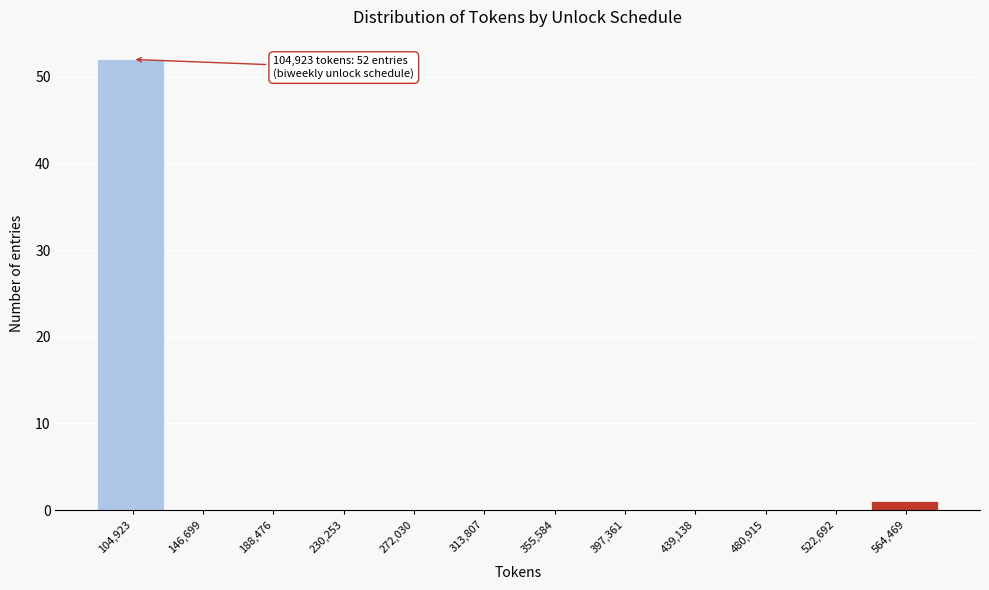

Reading right to left, list all the values displayed in this chart.

564,469=1	522,692=0	480,915=0	439,138=0	397,361=0	355,584=0	313,807=0	272,030=0	230,253=0	188,476=0	146,699=0	104,923=52